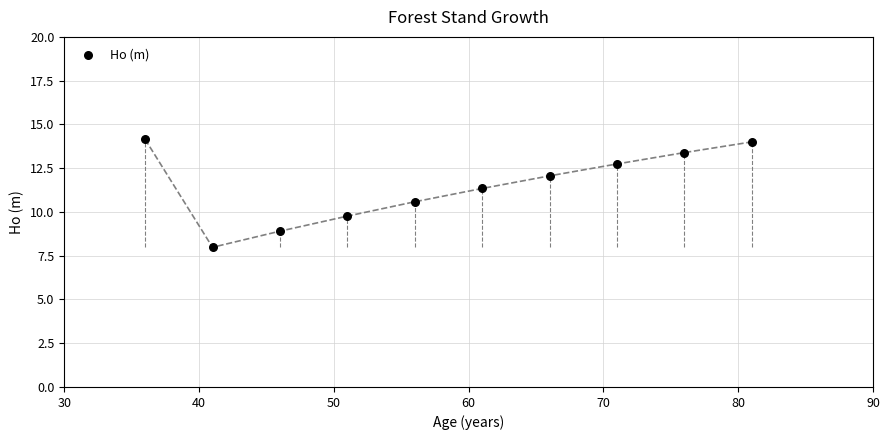

What is the range of X values (max minus min)?

45.0